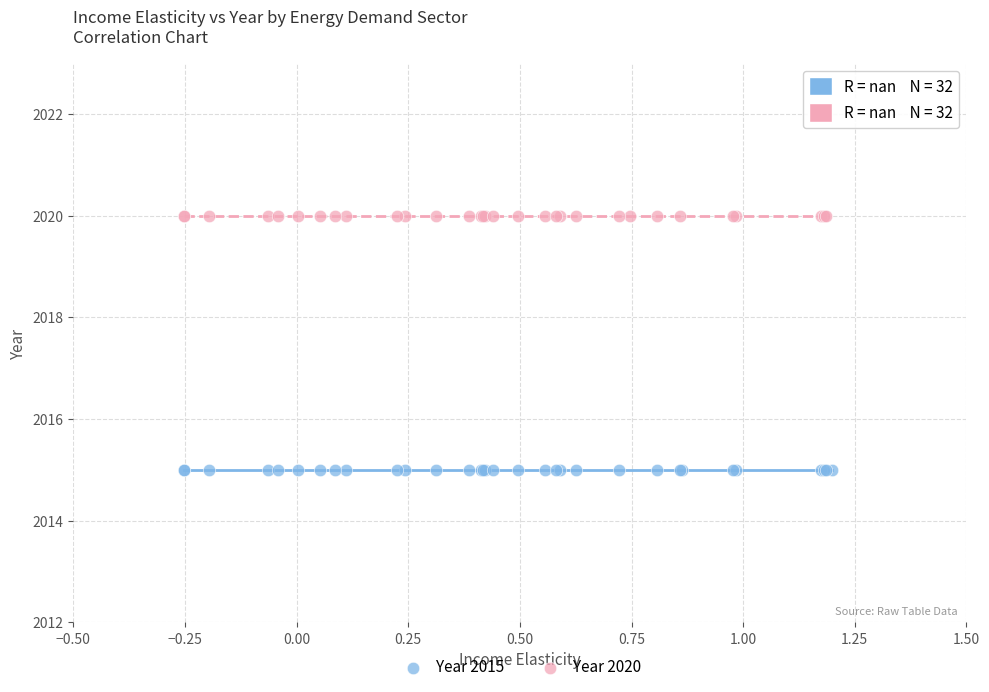

Which series reaches the minimum Y coordinate?

Year 2015